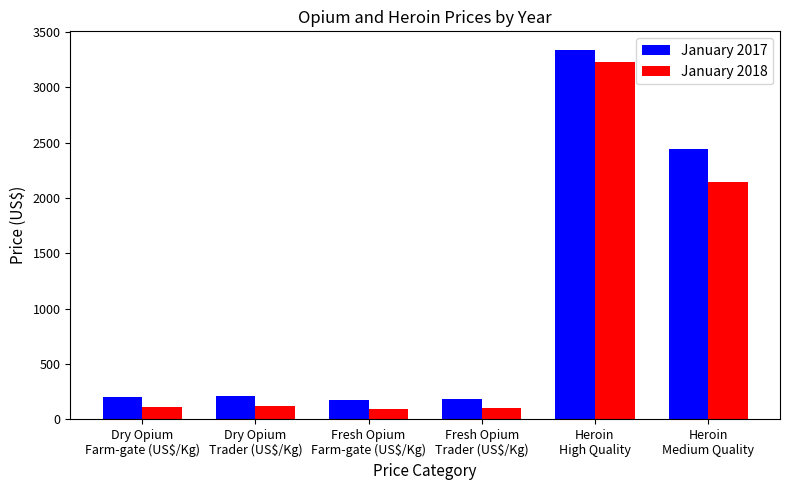

Which series has the largest range (max minus min)?

January 2017